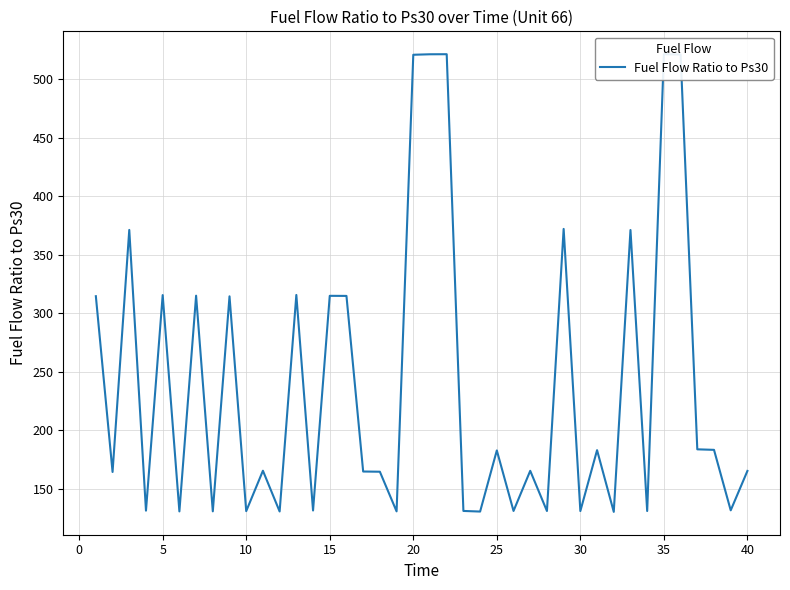

What is the smallest value displayed?

130.1